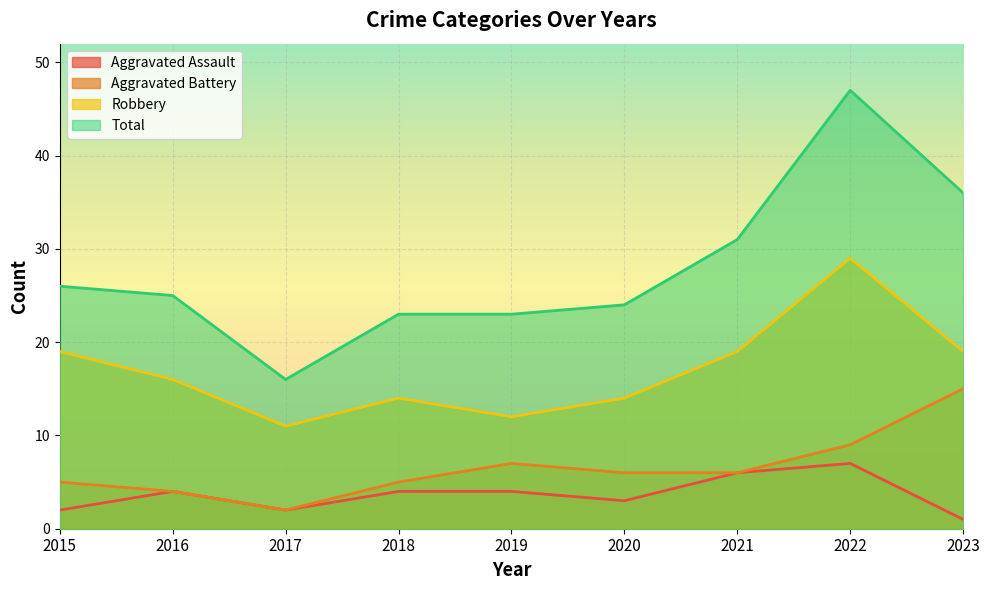

Does the chart display data point markers on the line(s)?

No